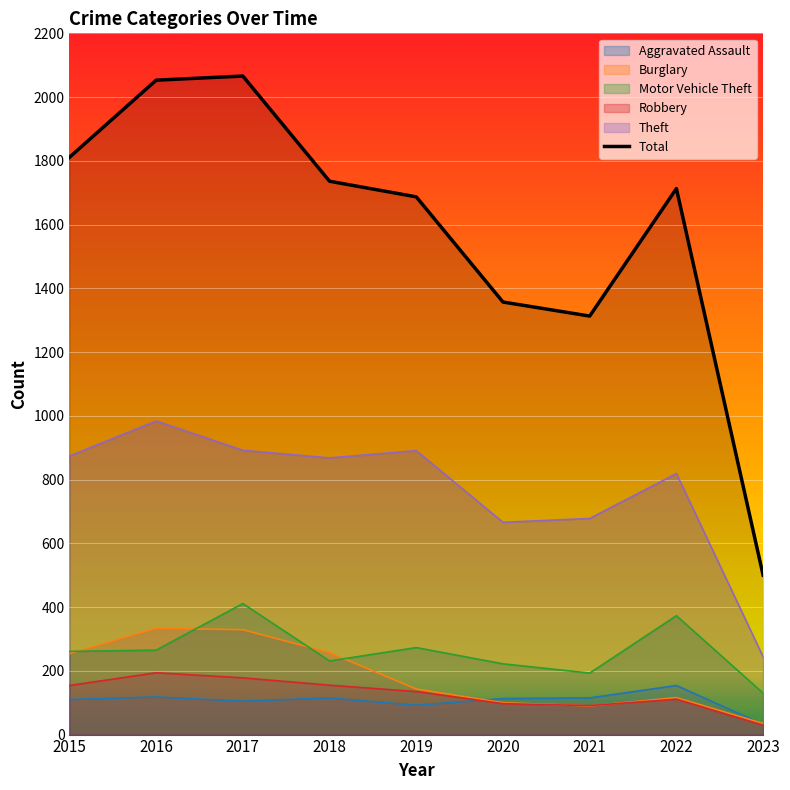

Reading right to left, what are all the values shown in this chart?

500	1713	1313	1357	1687	1736	2066	2053	1811